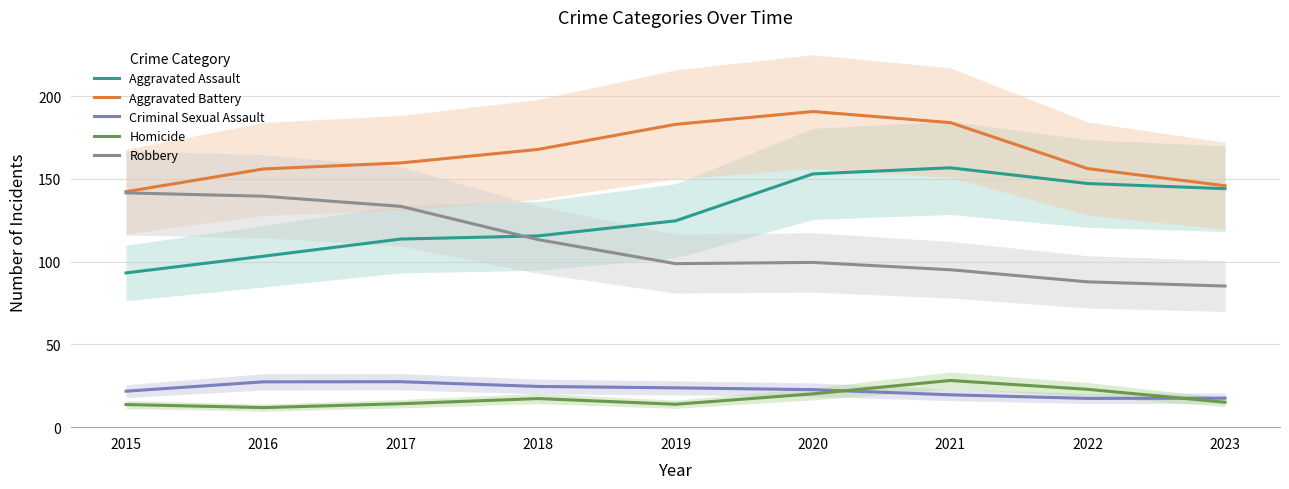

At how many categories does at least one series exceed 58?

9